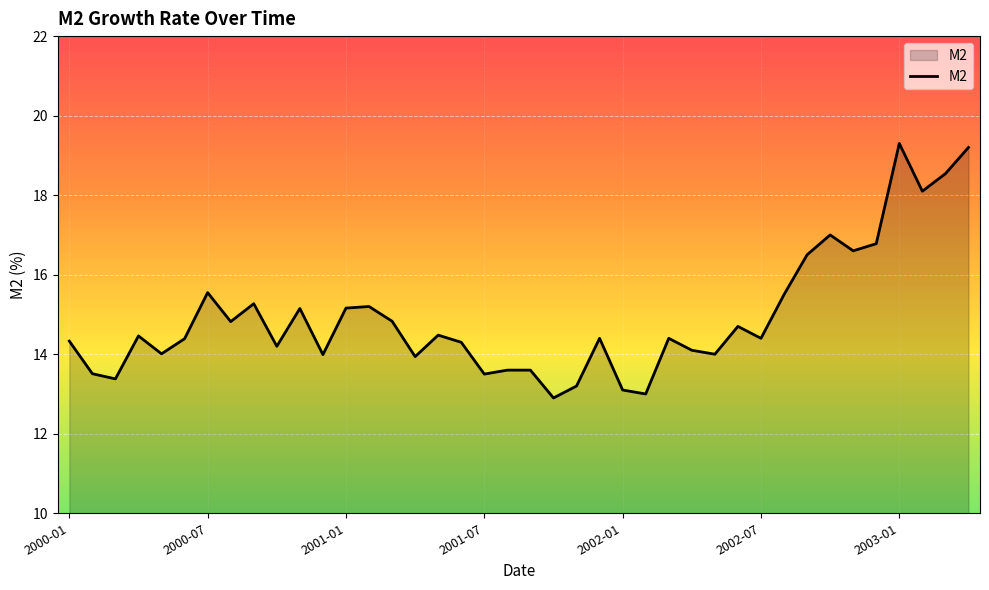

What is the greatest value displayed?

19.3